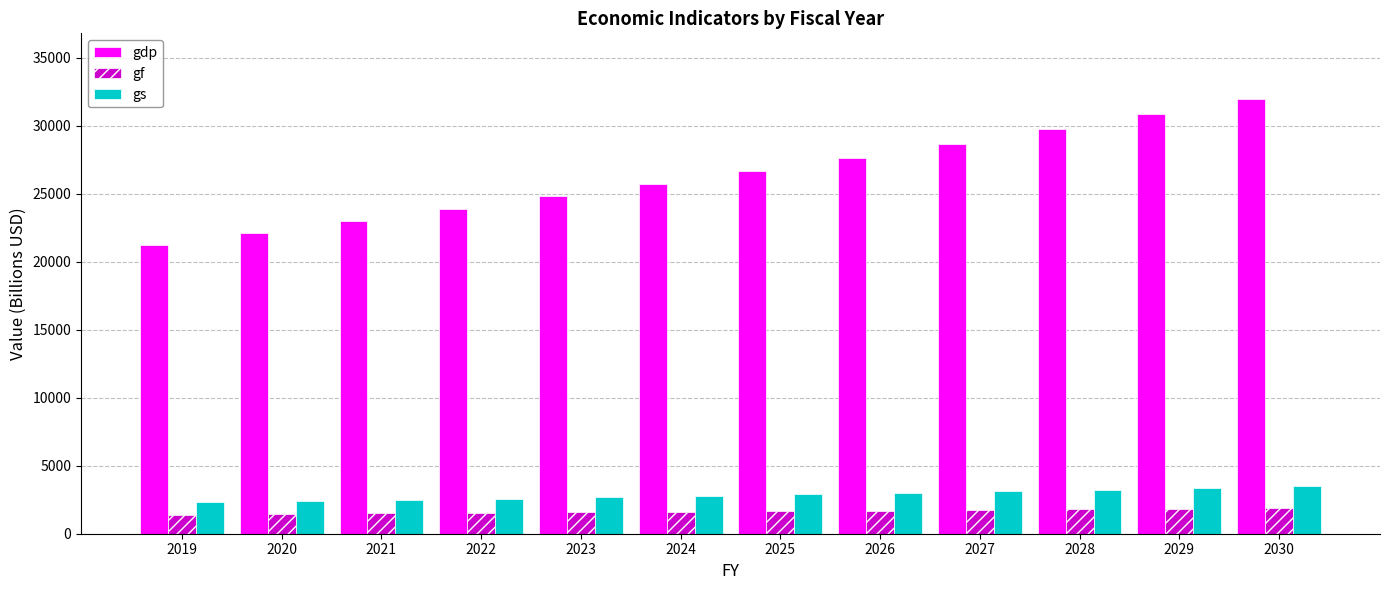

What is the difference between the maximum and minimum values in the gf series?

478.4